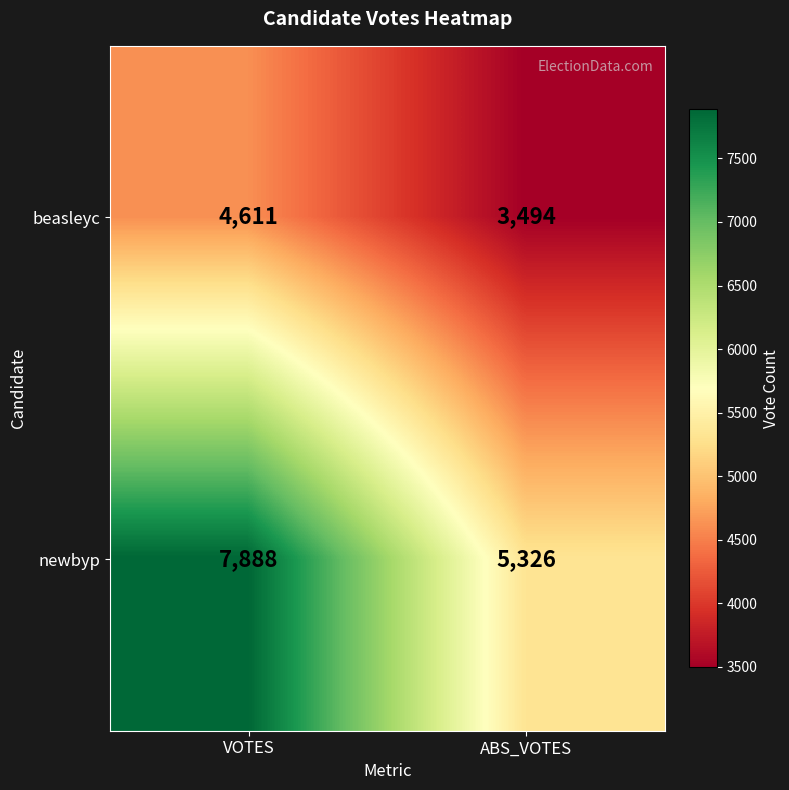

Which label corresponds to the largest value in the chart?

VOTES